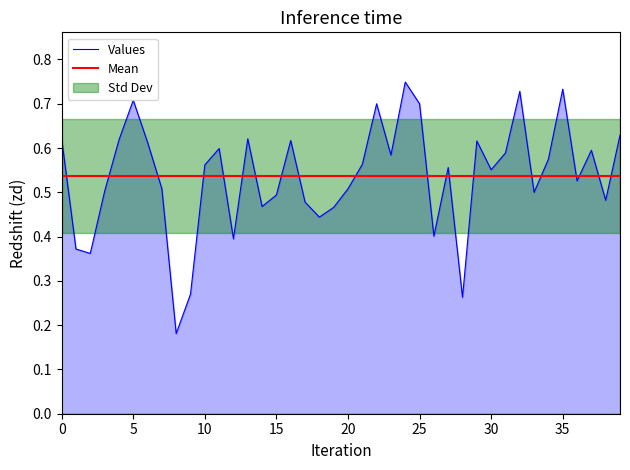

Between 9 and 14, which is larger?

14